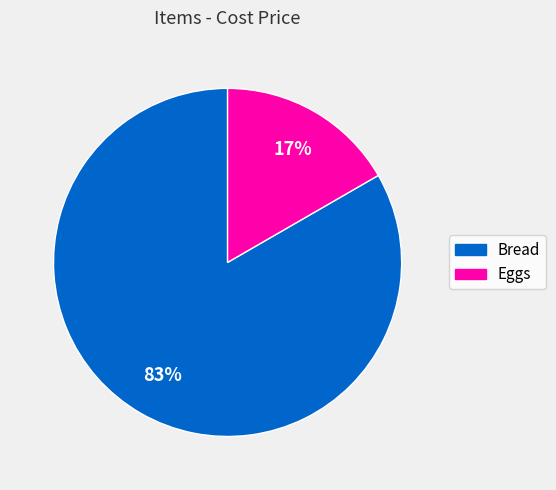

How many segments does this pie chart have?

2